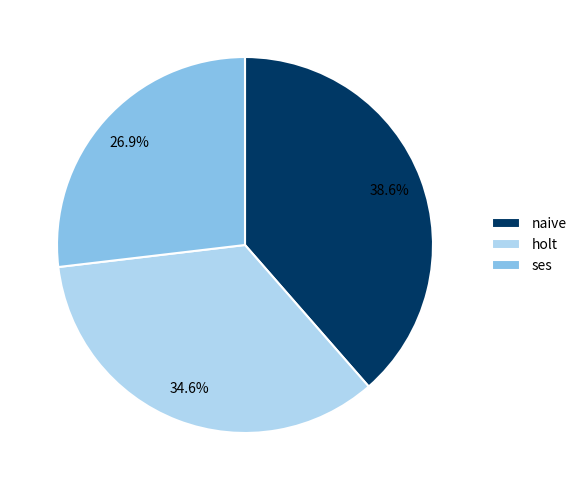

What portion of the pie excludes naive?

61.4%